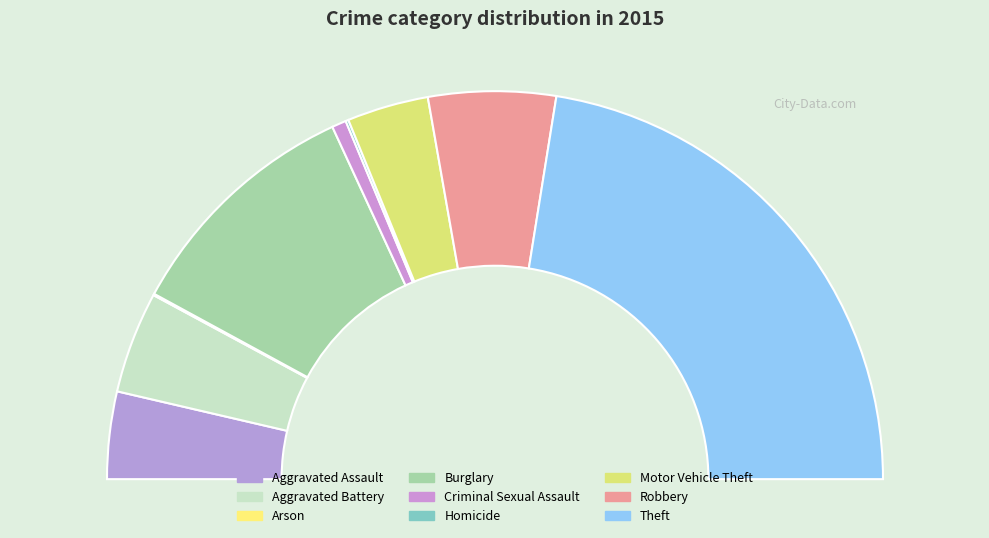

Count the number of slices in the pie.

9